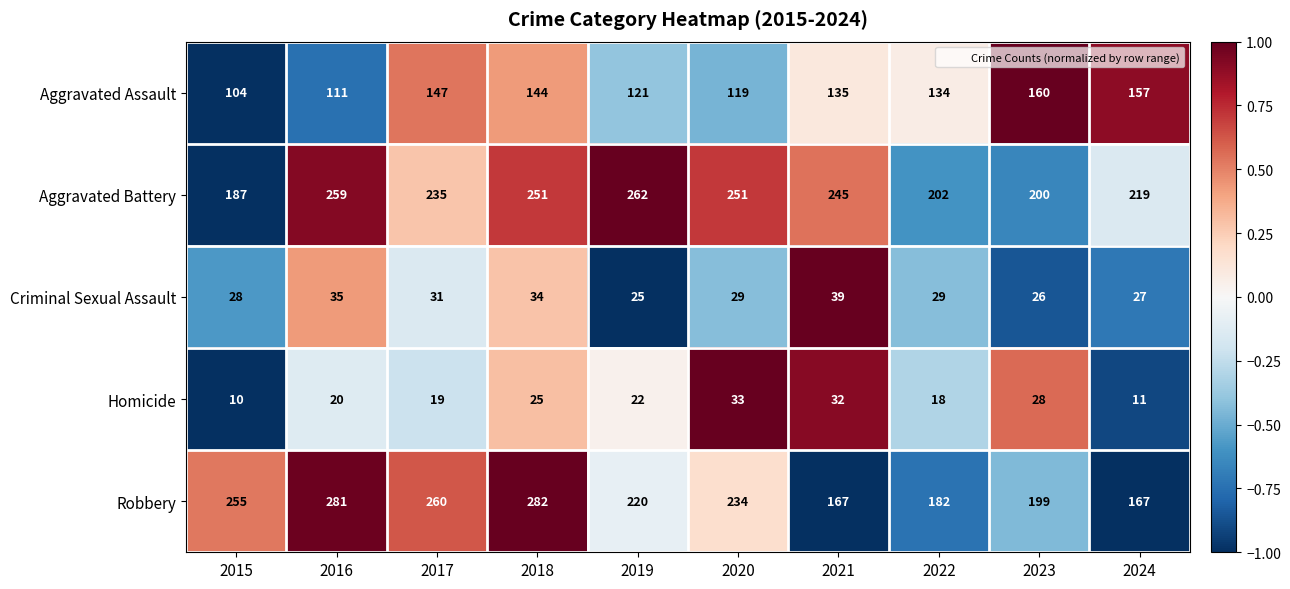

What is the spread (max minus min) of values at 2024?

208